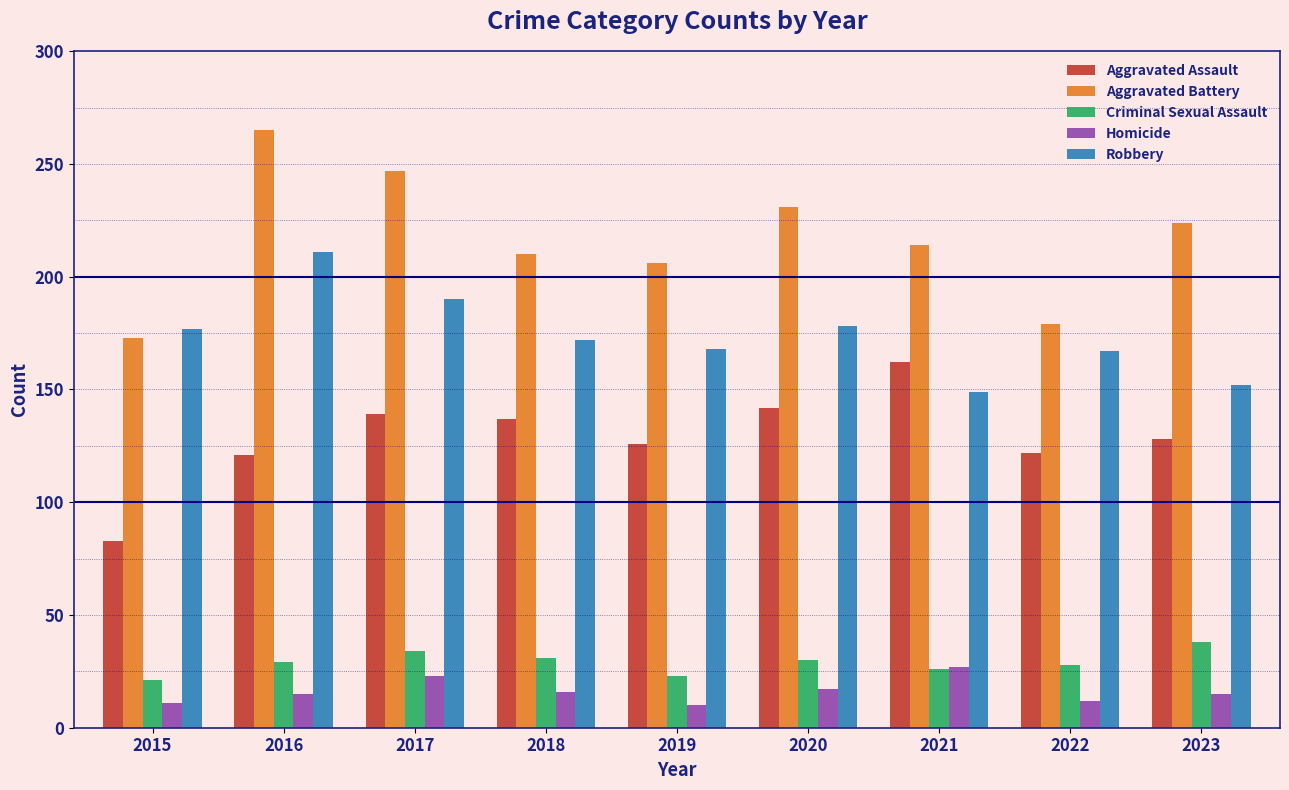

How many groups of bars are there?

9